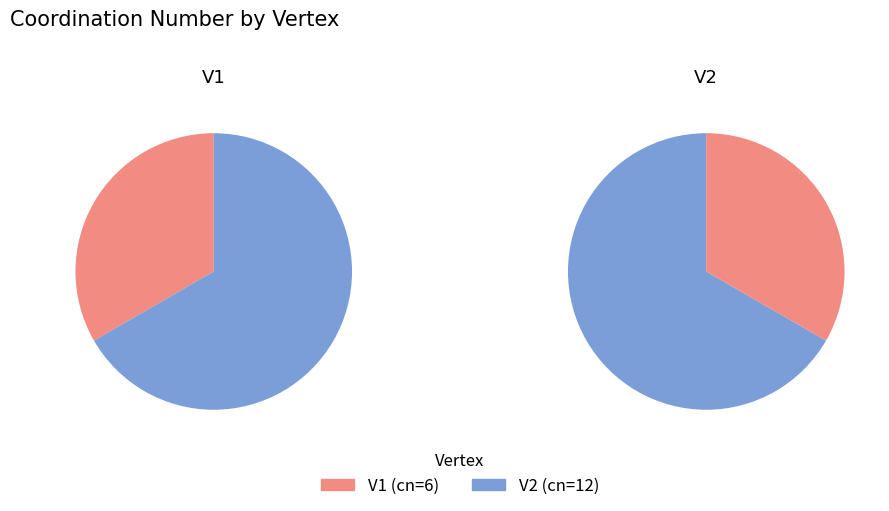

Which slice is the smallest?

V1